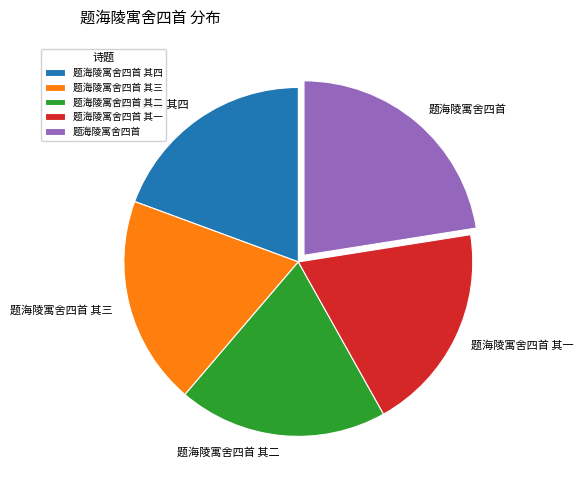

Is the sum of 题海陵寓舍四首 and 题海陵寓舍四首 其四 greater than half?

No